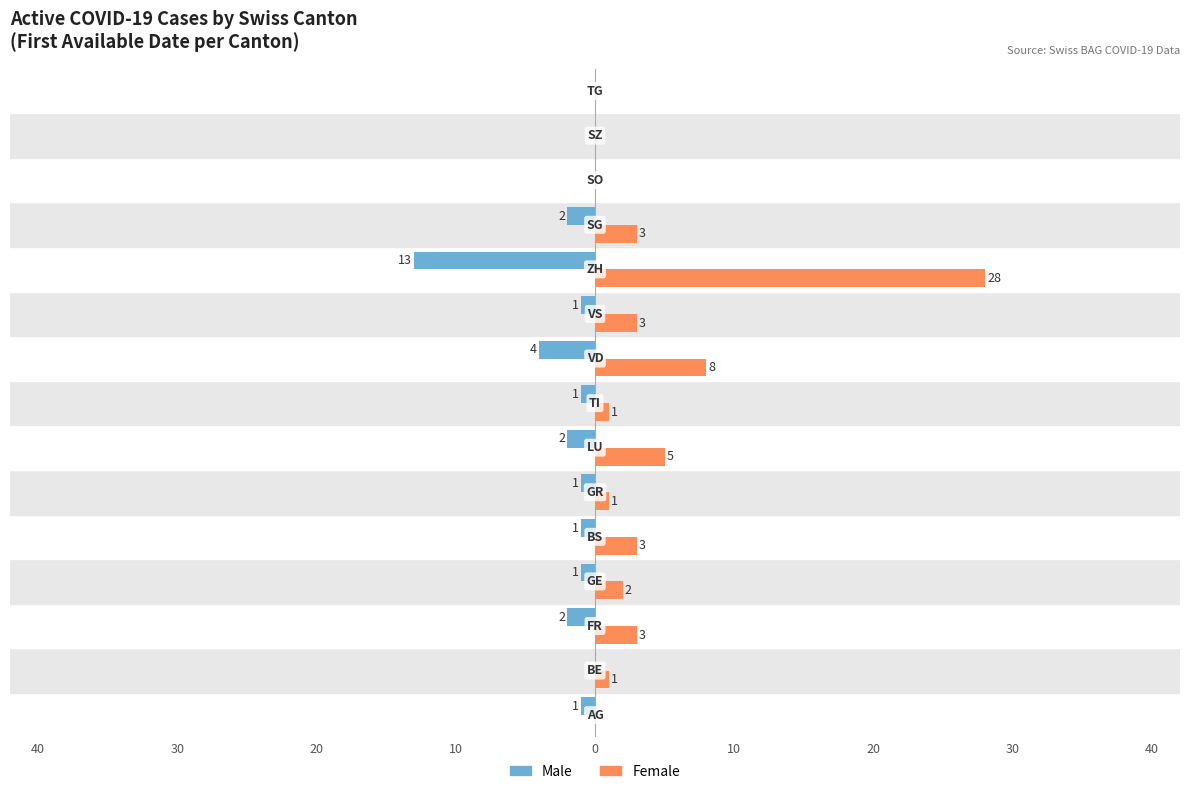

What are all the series names shown in the legend?

Male, Female